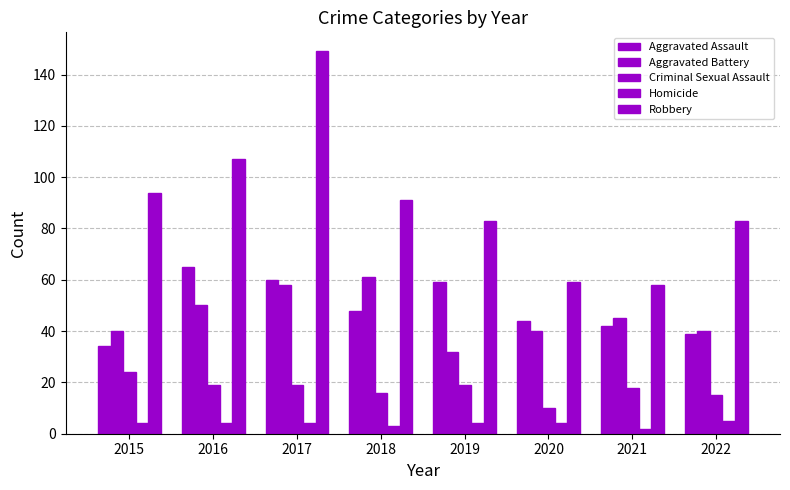

How many distinct data groups are displayed?

5